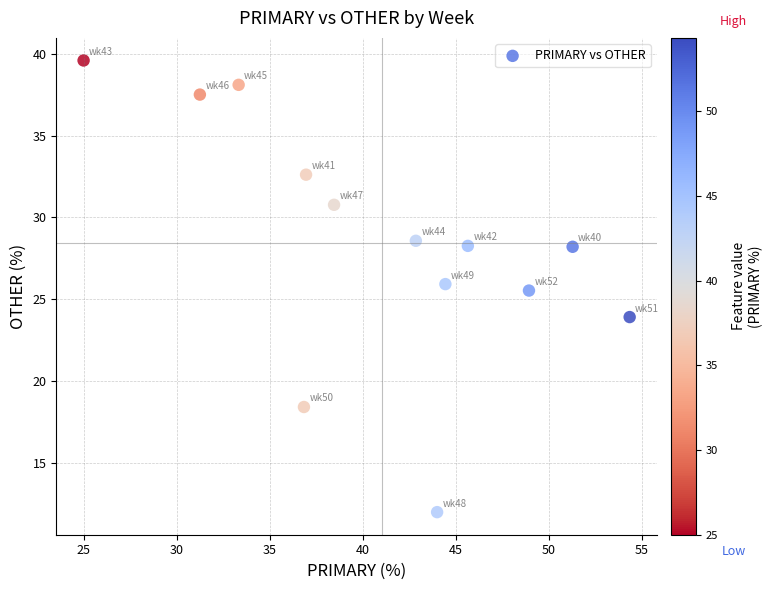

What is the range of X values (max minus min)?

29.3